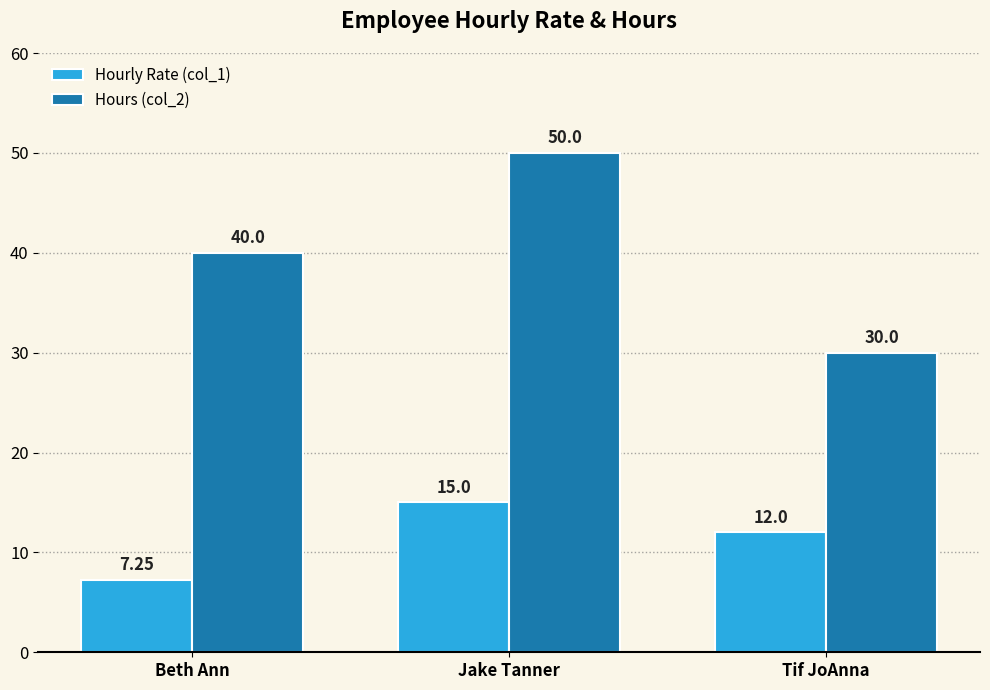

What is the difference between the Hourly Rate (col_1) values at Tif JoAnna and Jake Tanner?

3.0